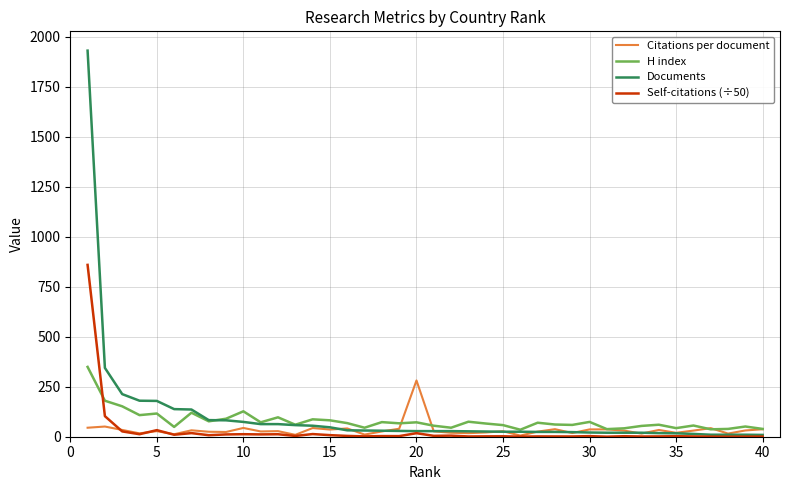

What is the maximum value for H index?

349.0